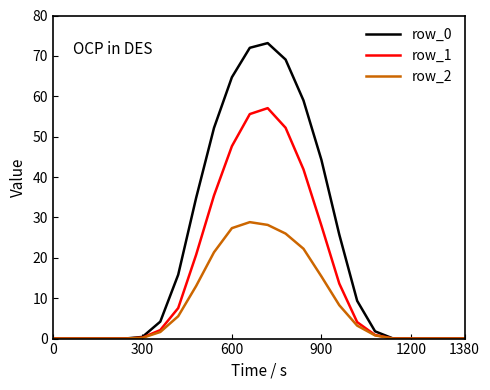

Count the number of categories in the chart.

24